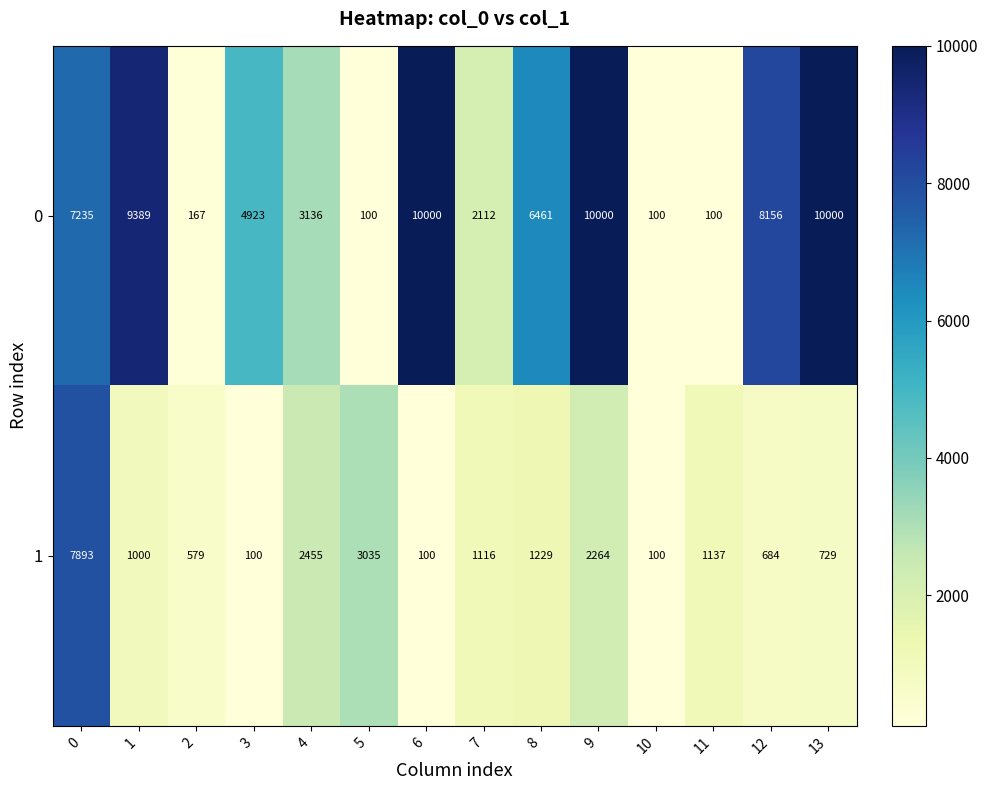

What is the maximum value shown in the chart?

10000